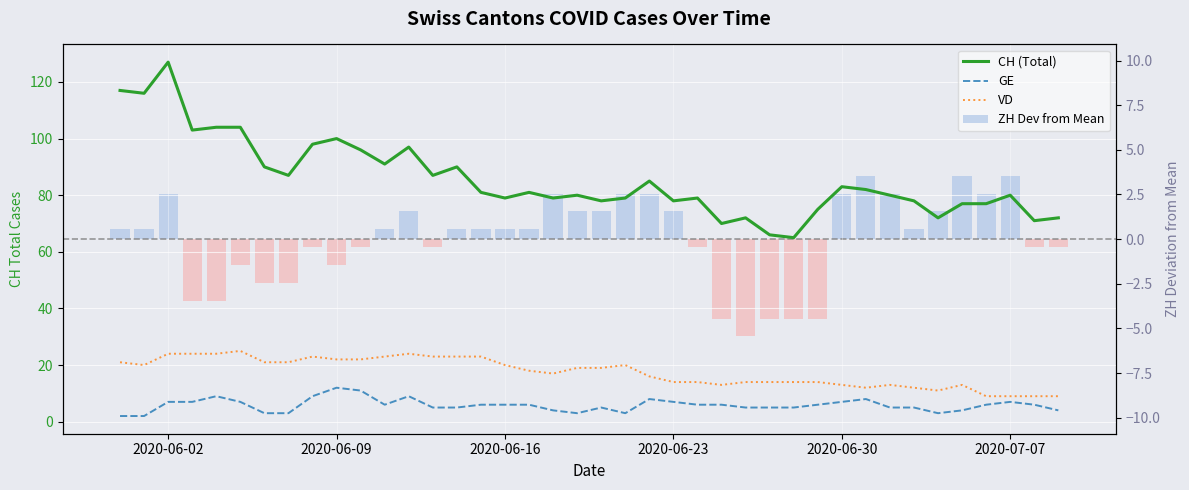

Reading left to right, transcribe all the data shown in this chart.

CH (Total): 117.0	116.0	127.0	103.0	104.0	104.0	90.0	87.0	98.0	100.0	96.0	91.0	97.0	87.0	90.0	81.0	79.0	81.0	79.0	80.0	78.0	79.0	85.0	78.0	79.0	70.0	72.0	66.0	65.0	75.0	83.0	82.0	80.0	78.0	72.0	77.0	77.0	80.0	71.0	72.0
GE: 2.0	2.0	7.0	7.0	9.0	7.0	3.0	3.0	9.0	12.0	11.0	6.0	9.0	5.0	5.0	6.0	6.0	6.0	4.0	3.0	5.0	3.0	8.0	7.0	6.0	6.0	5.0	5.0	5.0	6.0	7.0	8.0	5.0	5.0	3.0	4.0	6.0	7.0	6.0	4.0
VD: 21.0	20.0	24.0	24.0	24.0	25.0	21.0	21.0	23.0	22.0	22.0	23.0	24.0	23.0	23.0	23.0	20.0	18.0	17.0	19.0	19.0	20.0	16.0	14.0	14.0	13.0	14.0	14.0	14.0	14.0	13.0	12.0	13.0	12.0	11.0	13.0	9.0	9.0	9.0	9.0
ZH Dev from Mean: 0.5	0.5	2.5	-3.5	-3.5	-1.5	-2.5	-2.5	-0.5	-1.5	-0.5	0.5	1.5	-0.5	0.5	0.5	0.5	0.5	2.5	1.5	1.5	2.5	2.5	1.5	-0.5	-4.5	-5.5	-4.5	-4.5	-4.5	2.5	3.5	2.5	0.5	1.5	3.5	2.5	3.5	-0.5	-0.5